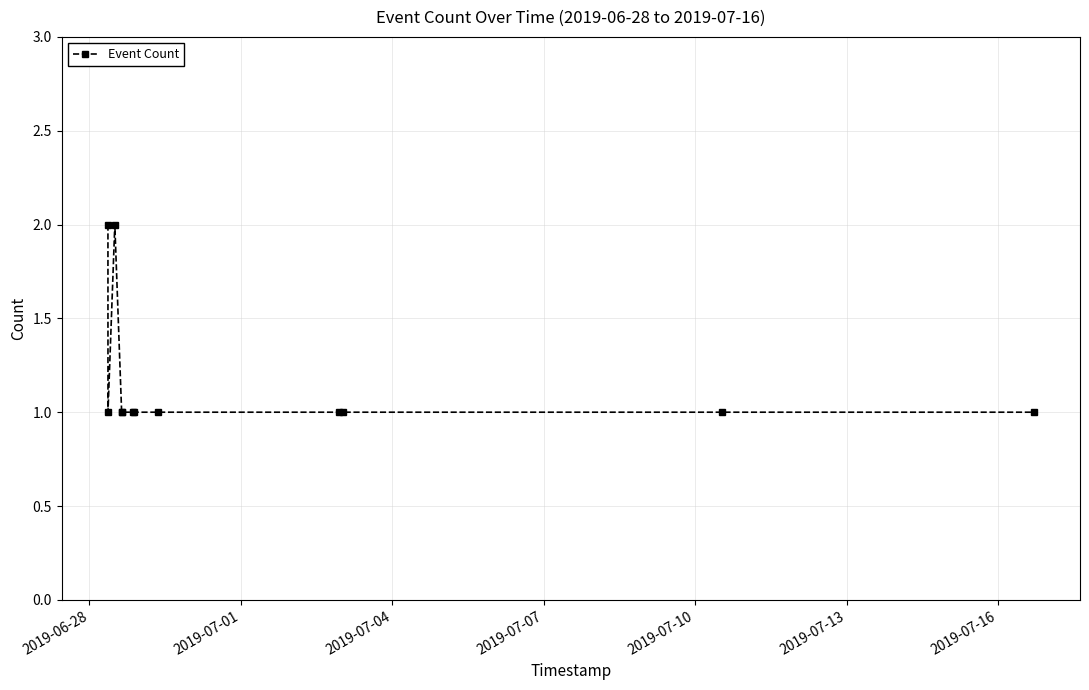

Count the number of categories in the chart.

12